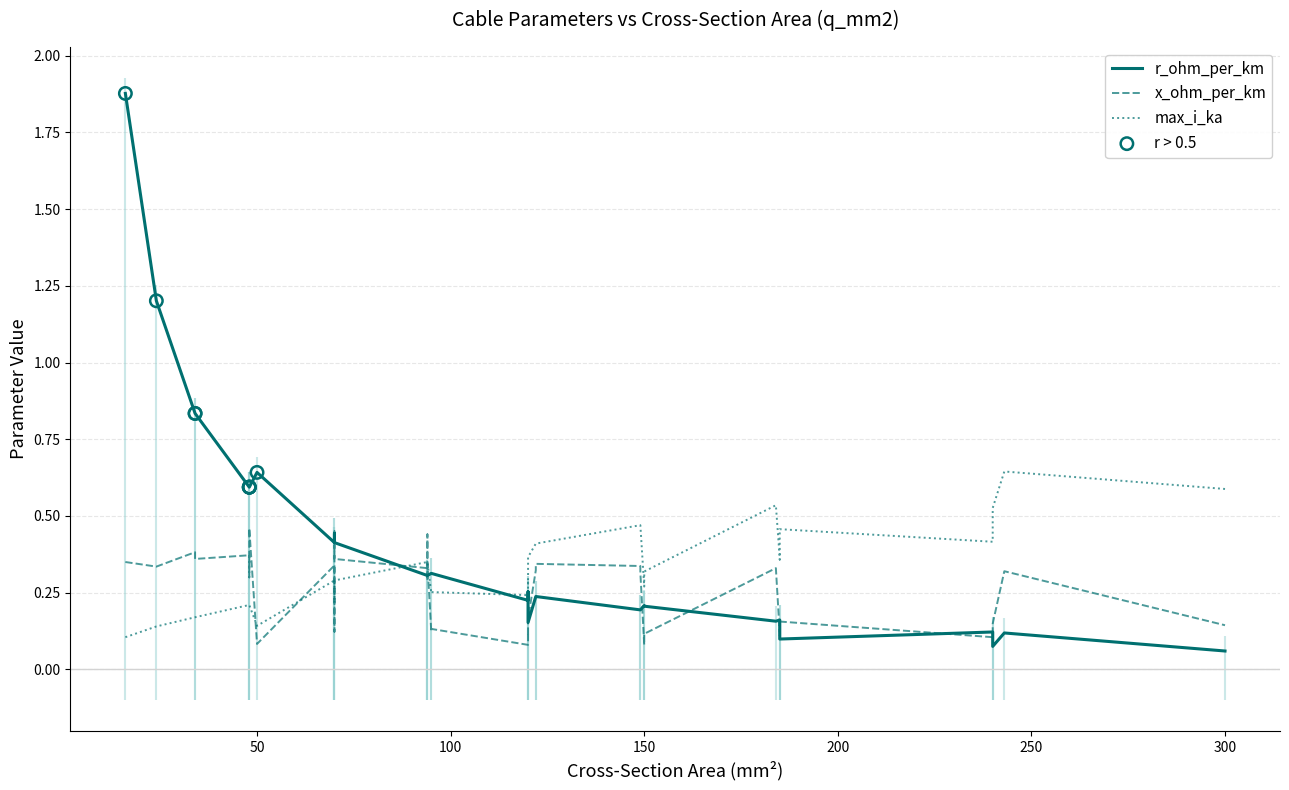

Is the value of x_ohm_per_km at 3 greater than the value of max_i_ka at 24?

No